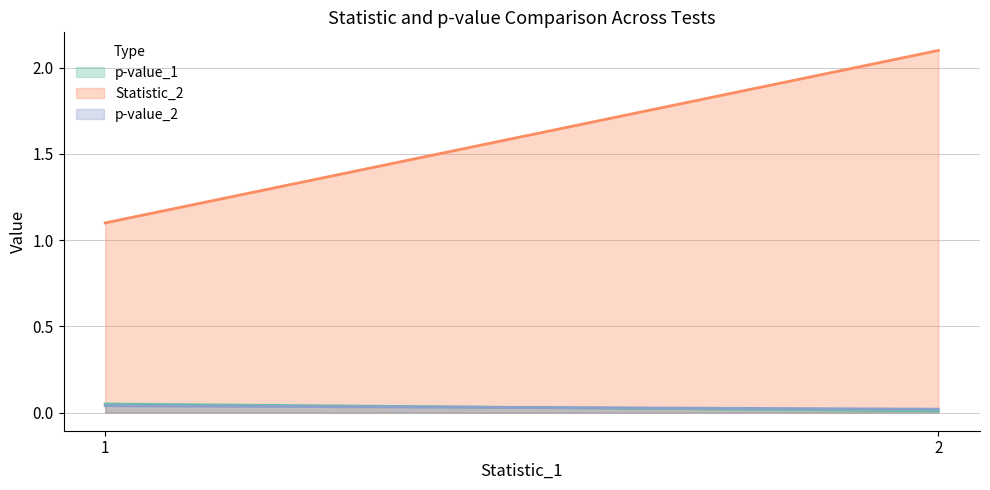

Which series has the largest total across all categories?

Statistic_2